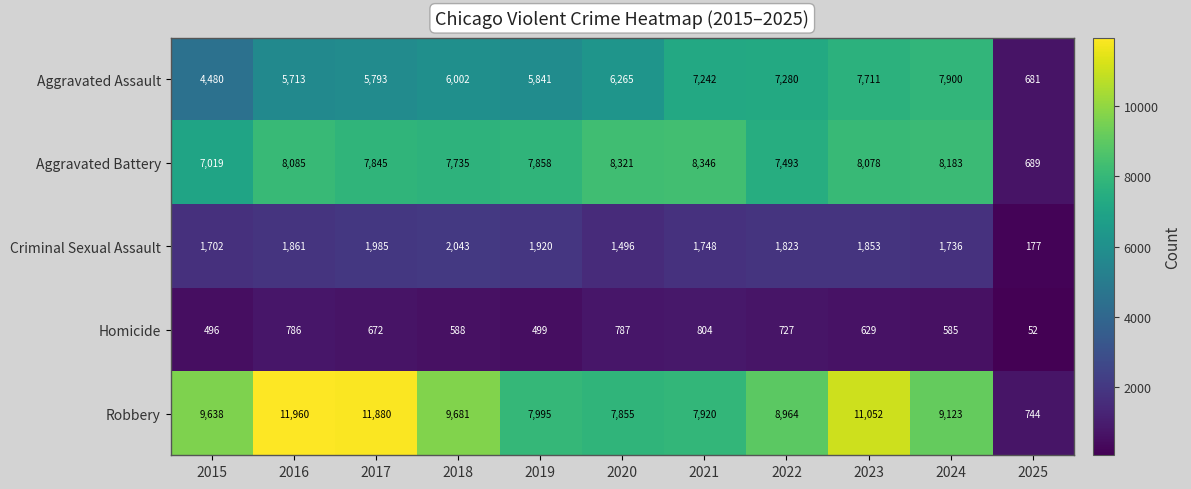

What is the minimum value shown in the chart?

52